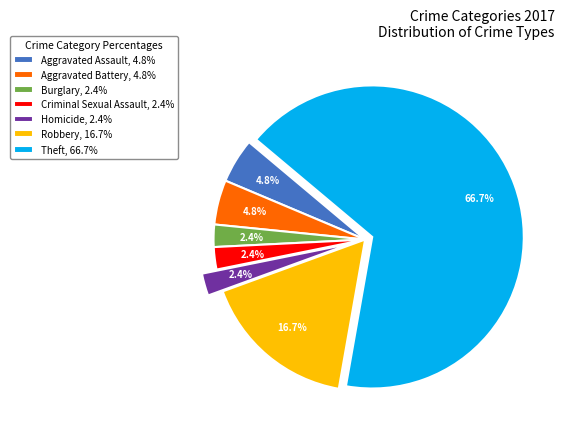

Is there a majority slice in this chart?

Yes